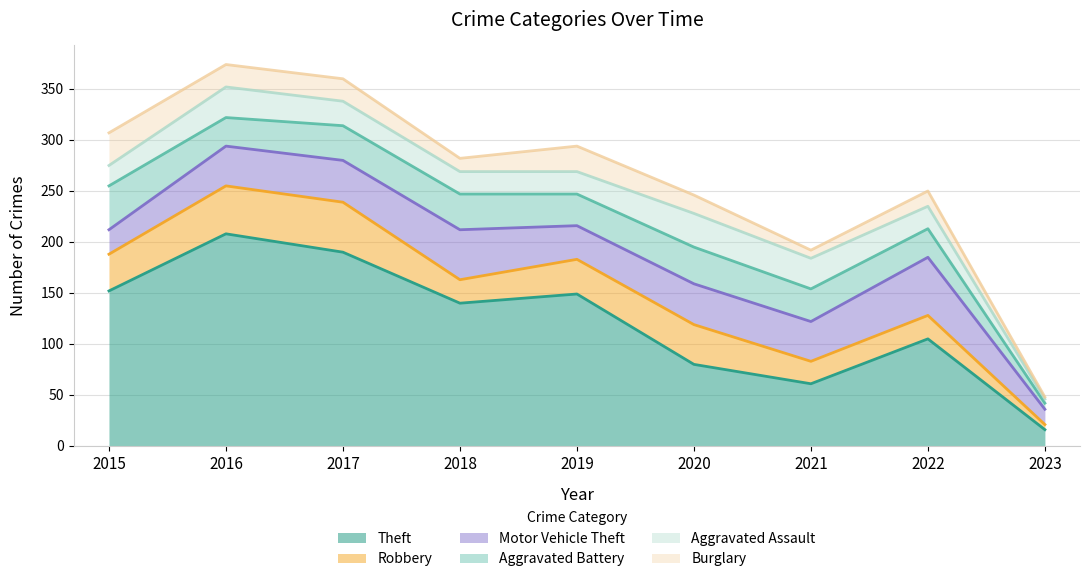

Does the chart have visible grid lines?

Yes